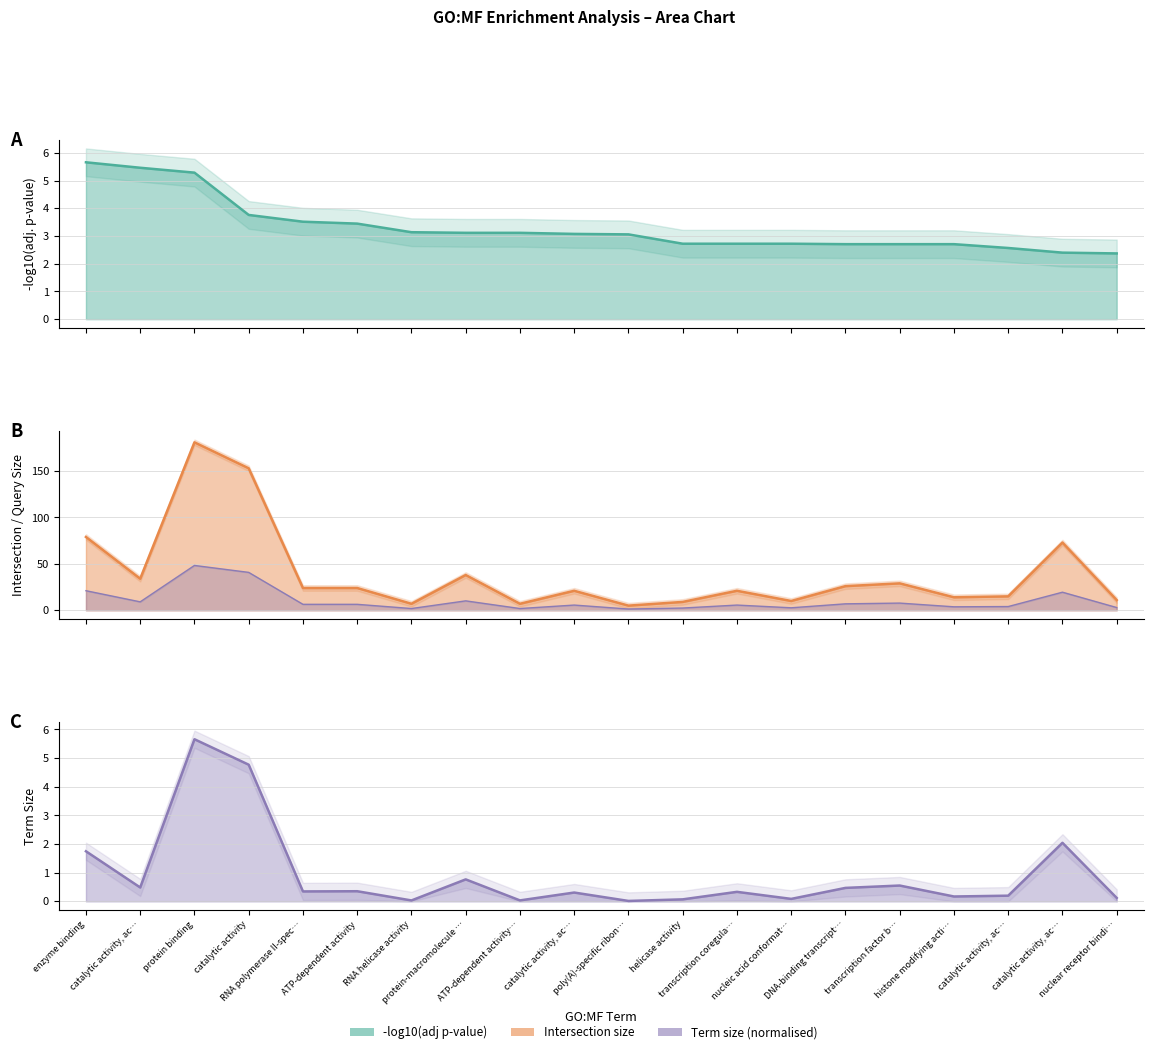

Does the chart display data point markers on the line(s)?

No